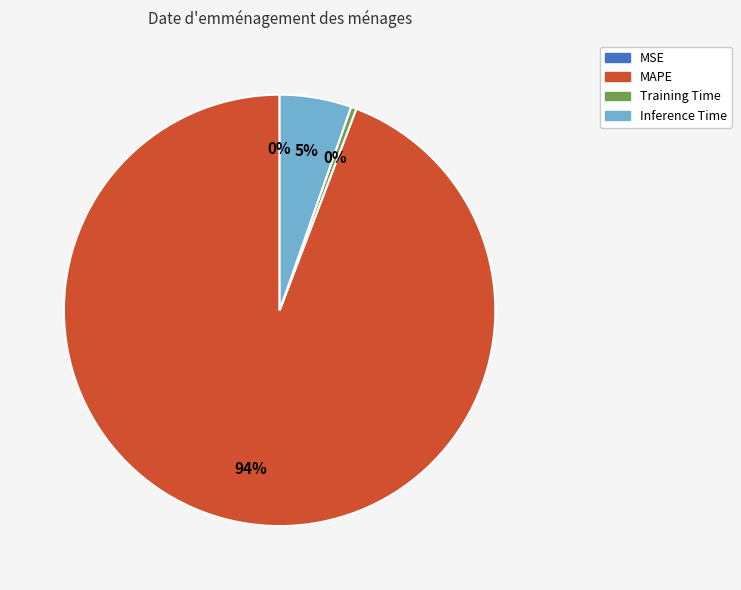

True or false: Inference Time accounts for 5% of the total.

True